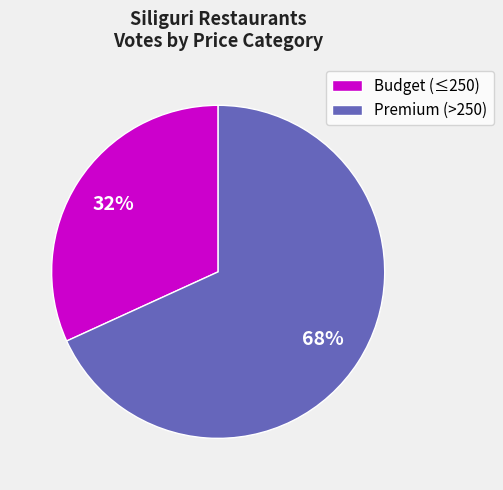

The Premium (>250) slice represents 62% of the pie. True or false?

False